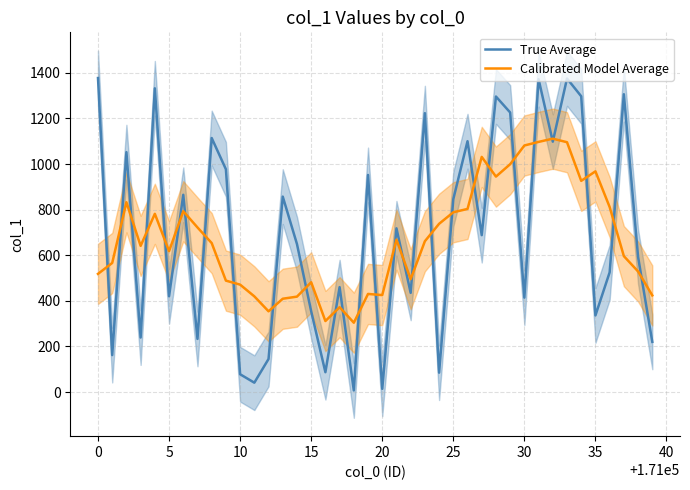

Count the number of data series in this chart.

2